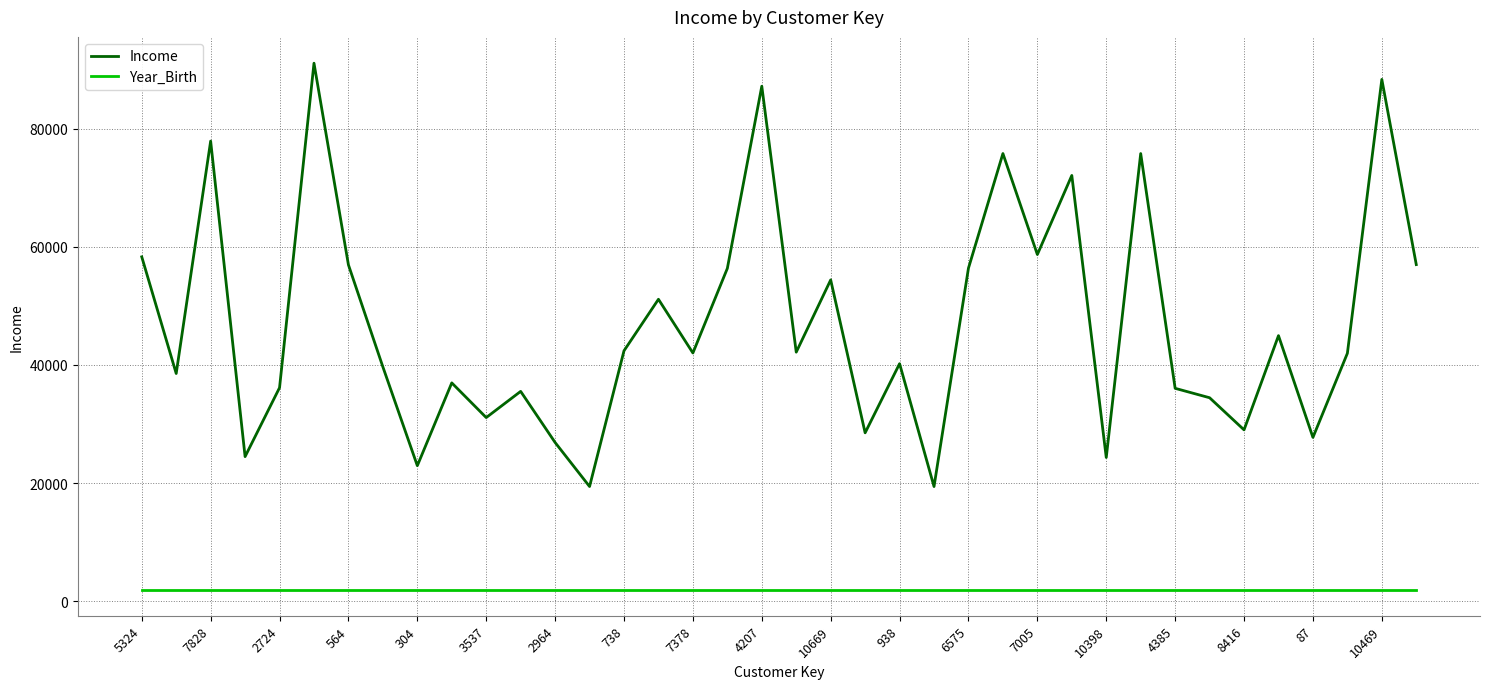

How many series are shown in this chart?

2